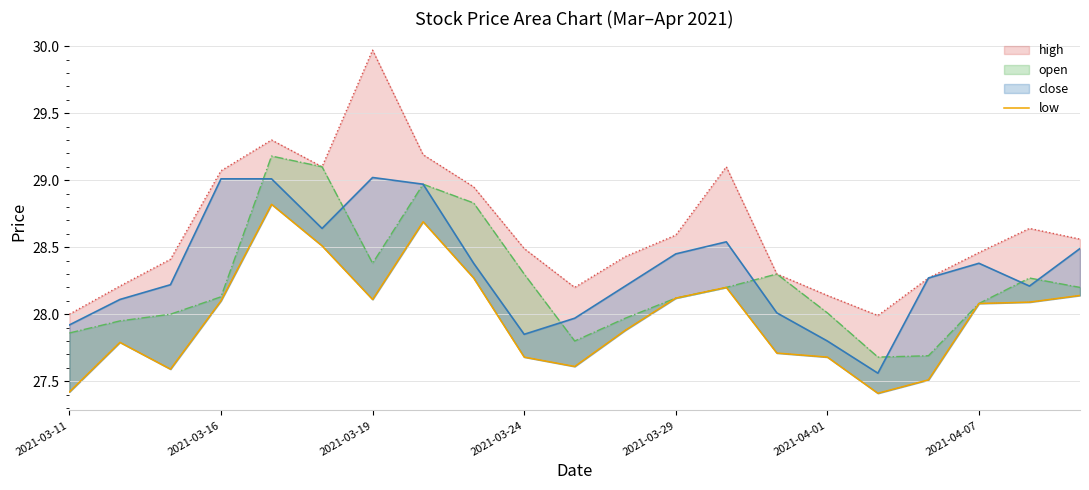

Does the chart display data point markers on the line(s)?

No